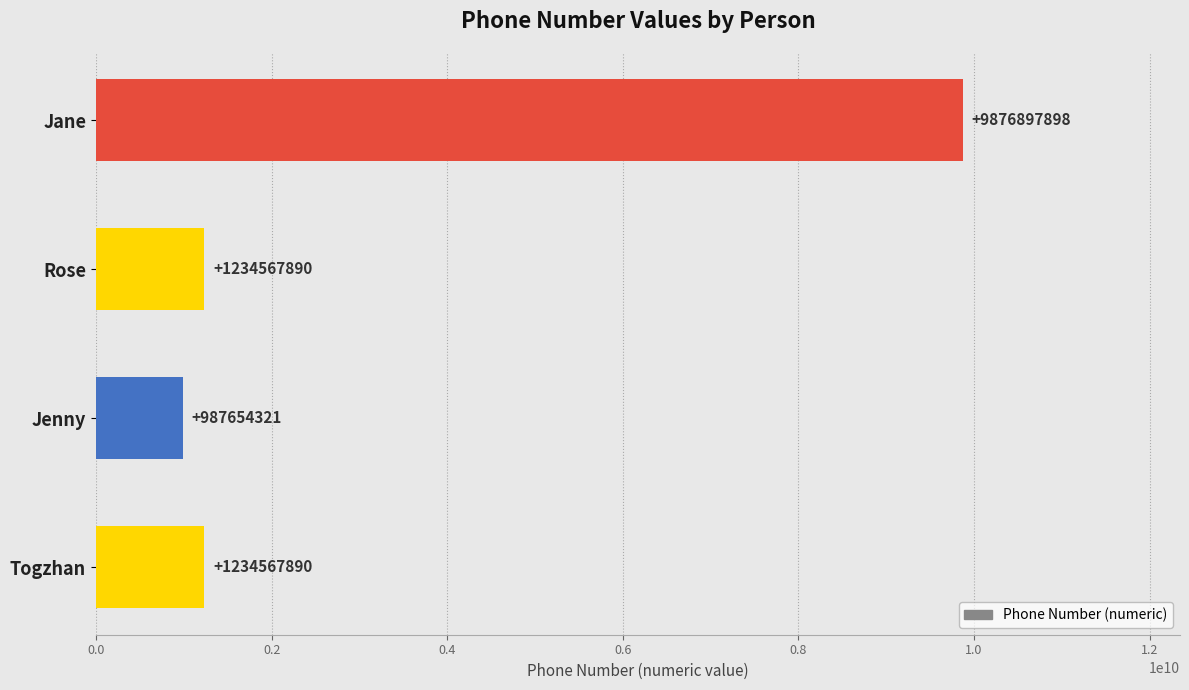

What is the greatest value displayed?

9876897898